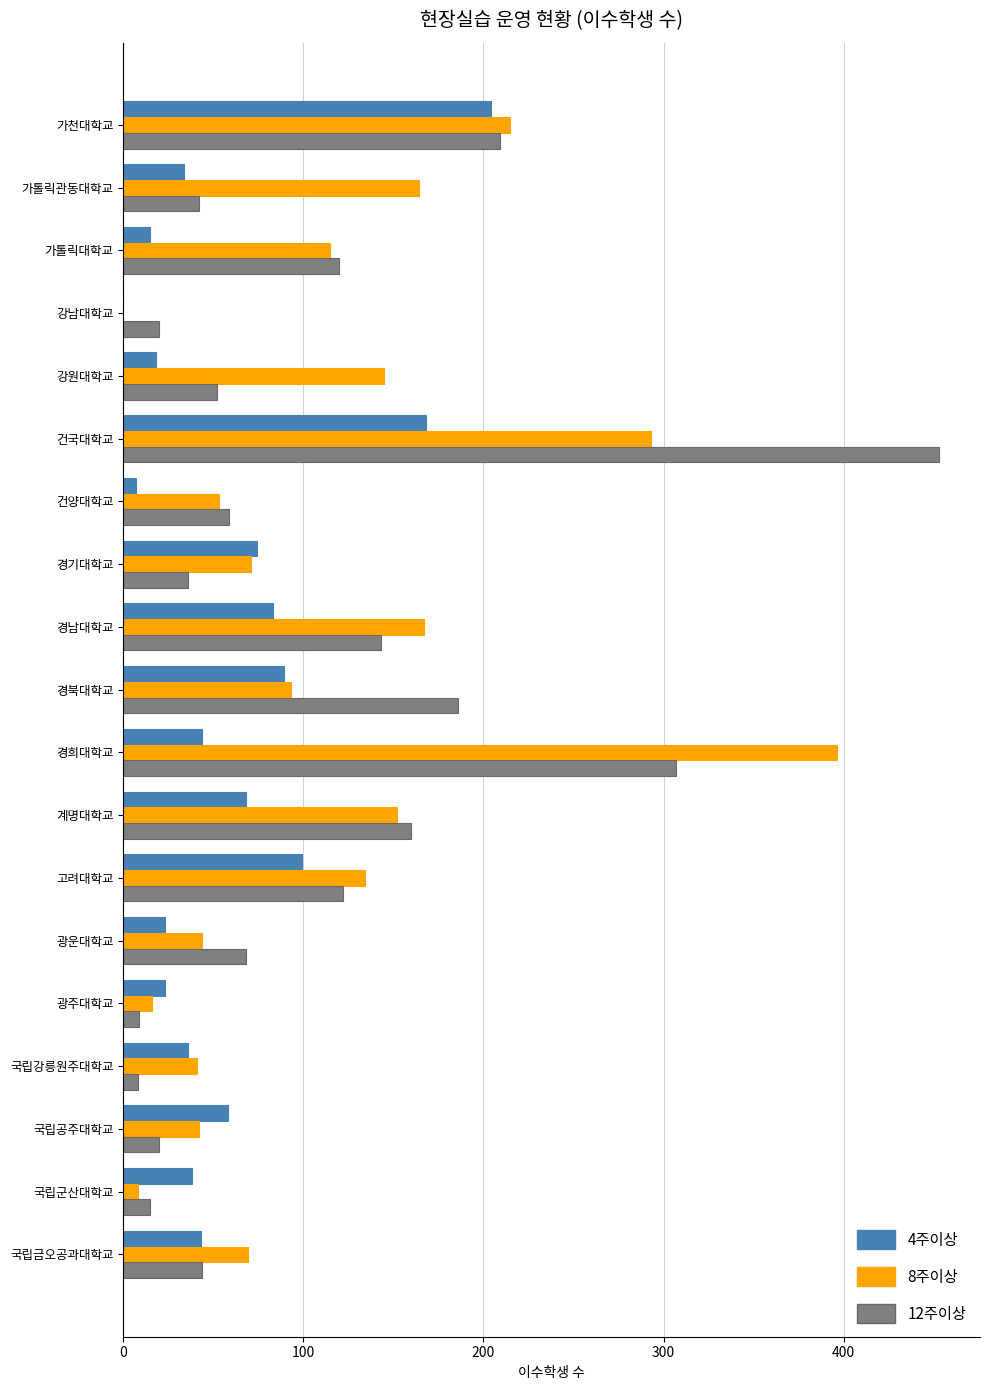

What is the sum of all 12주이상 values?

2073